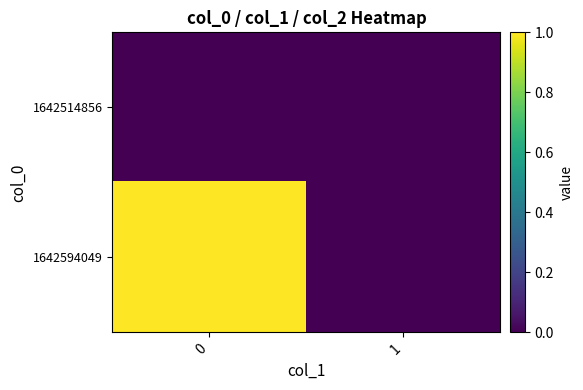

Rank the series by their maximum value, from lowest to highest.

1642514856, 1642594049